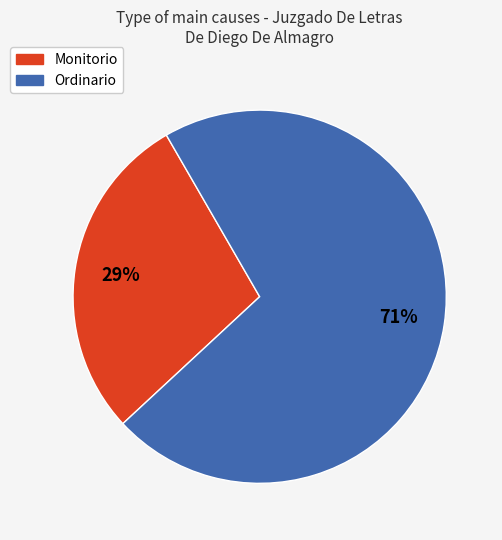

To the nearest percent, what portion does Monitorio represent?

29%